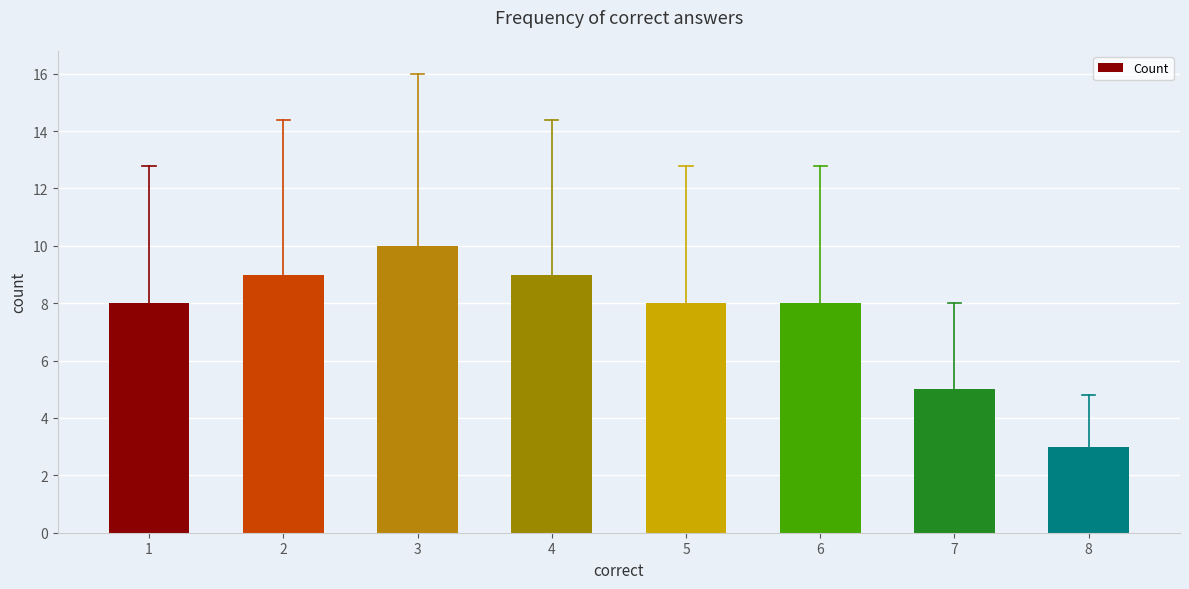

Reading right to left, transcribe all the data shown in this chart.

3	5	8	8	9	10	9	8